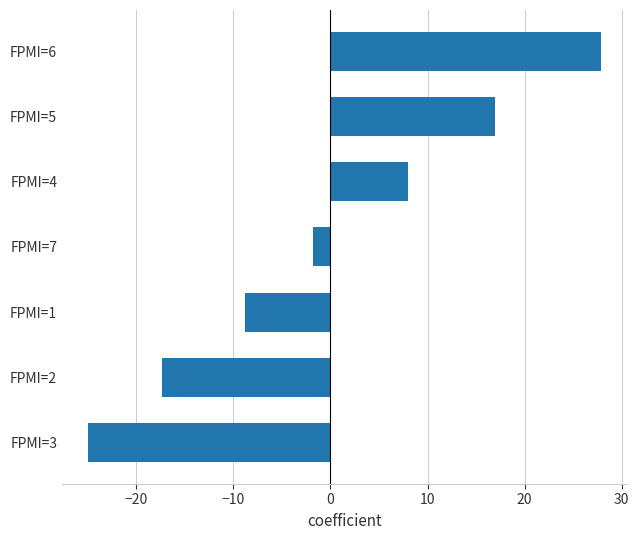

Rank the categories by value from highest to lowest.

FPMI=6, FPMI=5, FPMI=4, FPMI=7, FPMI=1, FPMI=2, FPMI=3